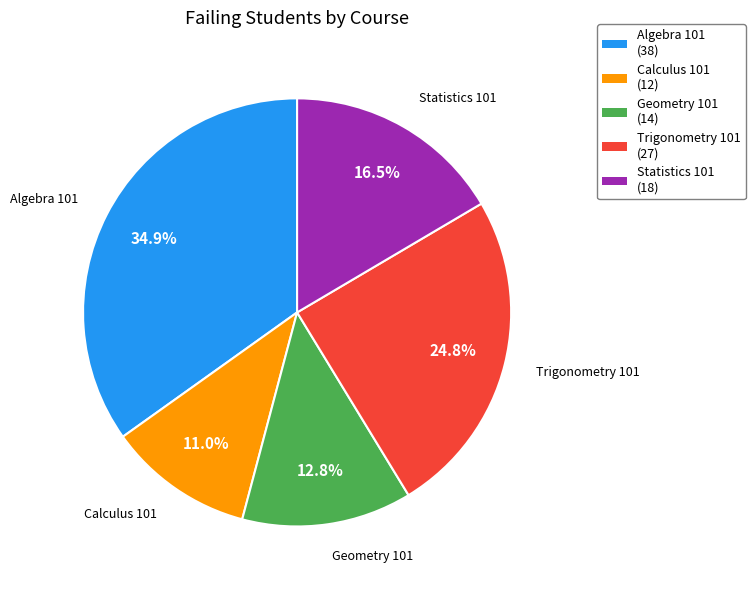

To the nearest percent, what percentage of the pie is Algebra 101?

35%